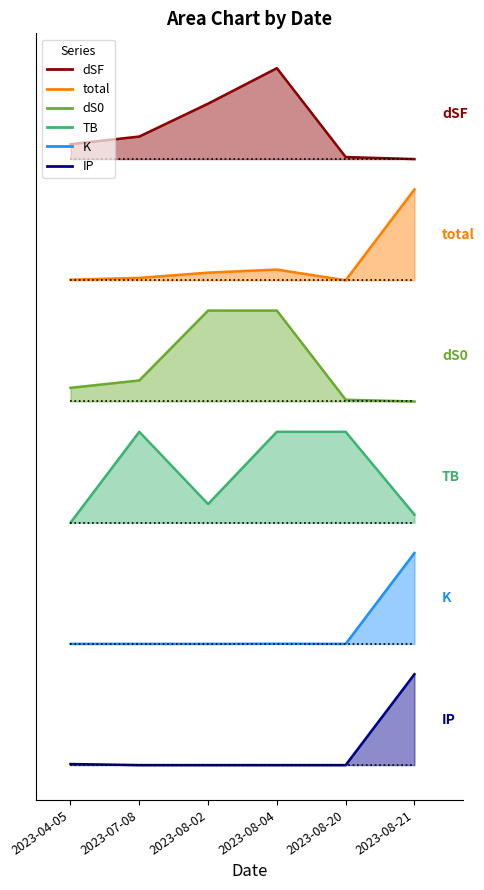

At which label does dSF first exceed 414?

2023-07-08